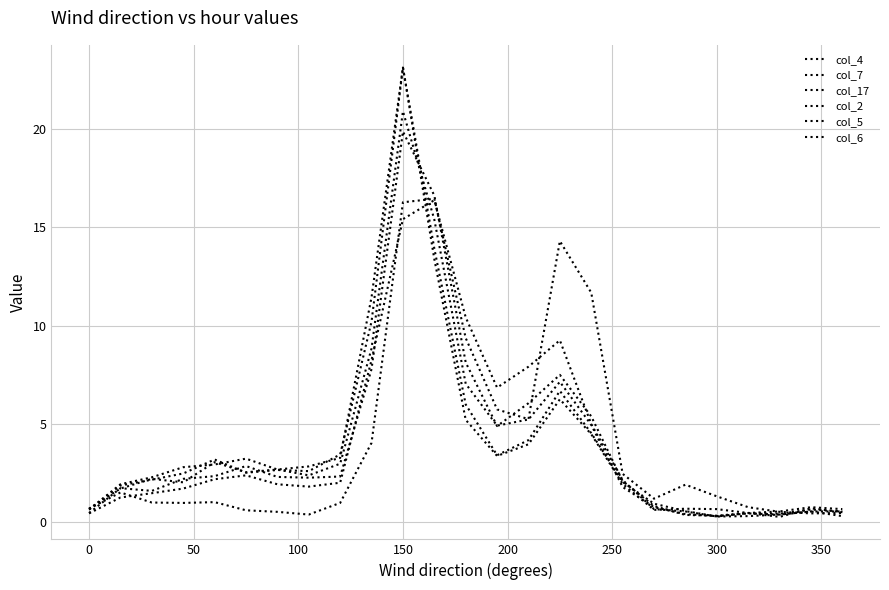

How many lines are shown in the chart?

6